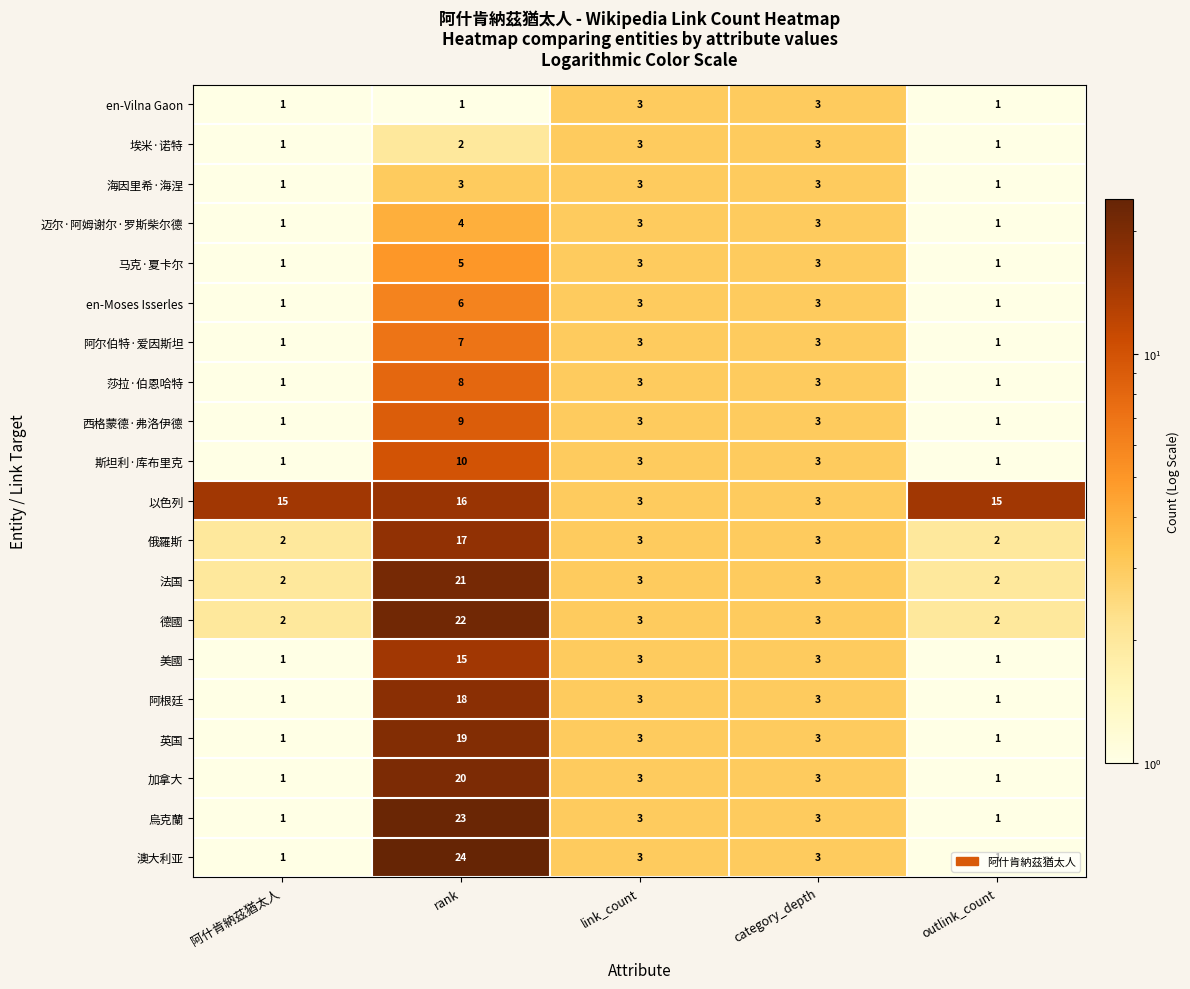

What is the minimum value shown in the chart?

1